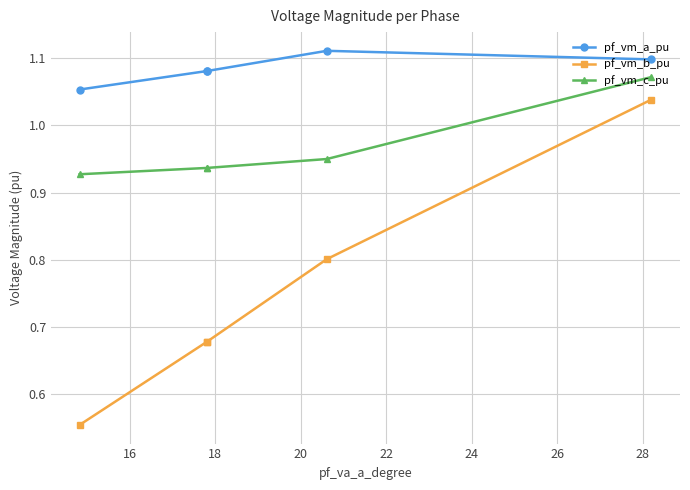

True or false: pf_vm_c_pu and pf_vm_b_pu intersect in this chart.

False